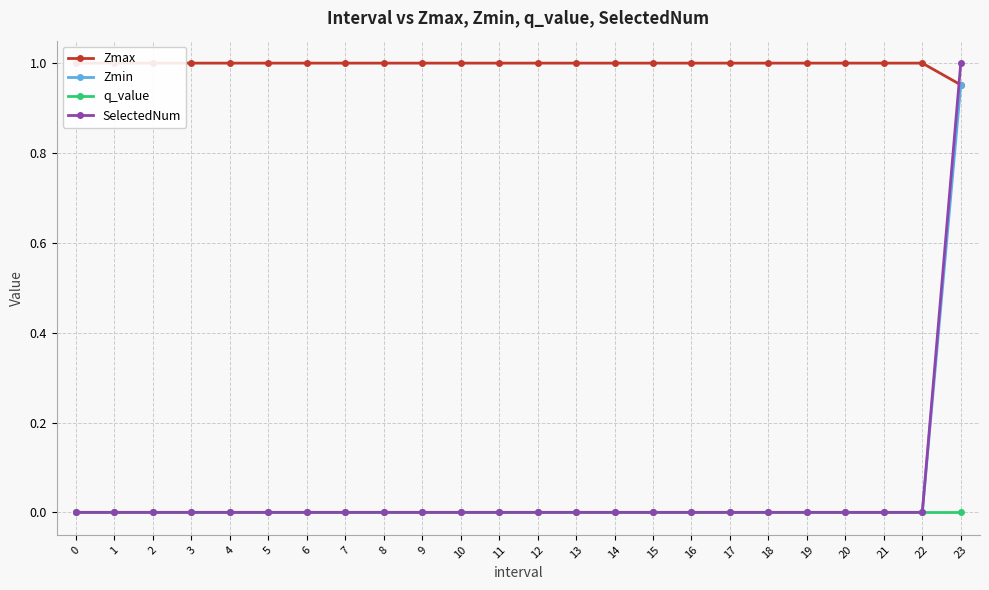

Between 2 and 10, which is larger?

2